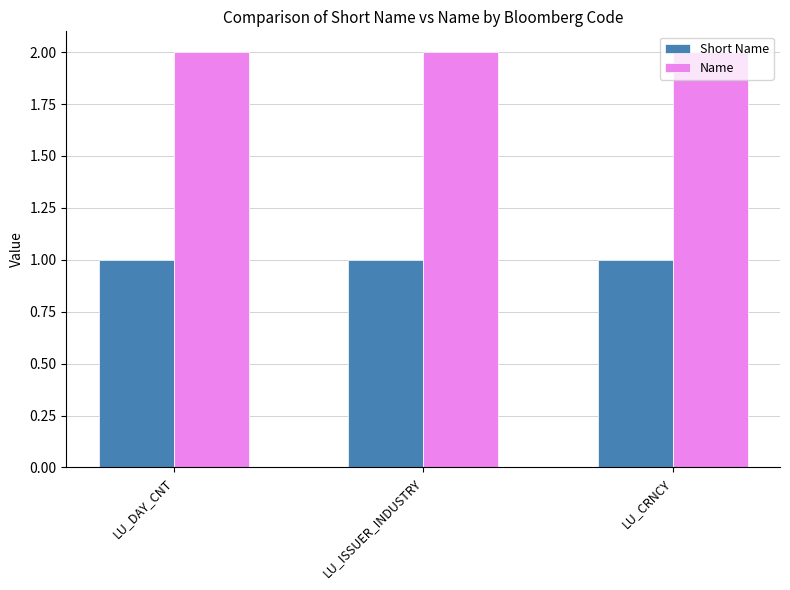

Is the value of Short Name at LU_DAY_CNT greater than the value of Name at LU_ISSUER_INDUSTRY?

No